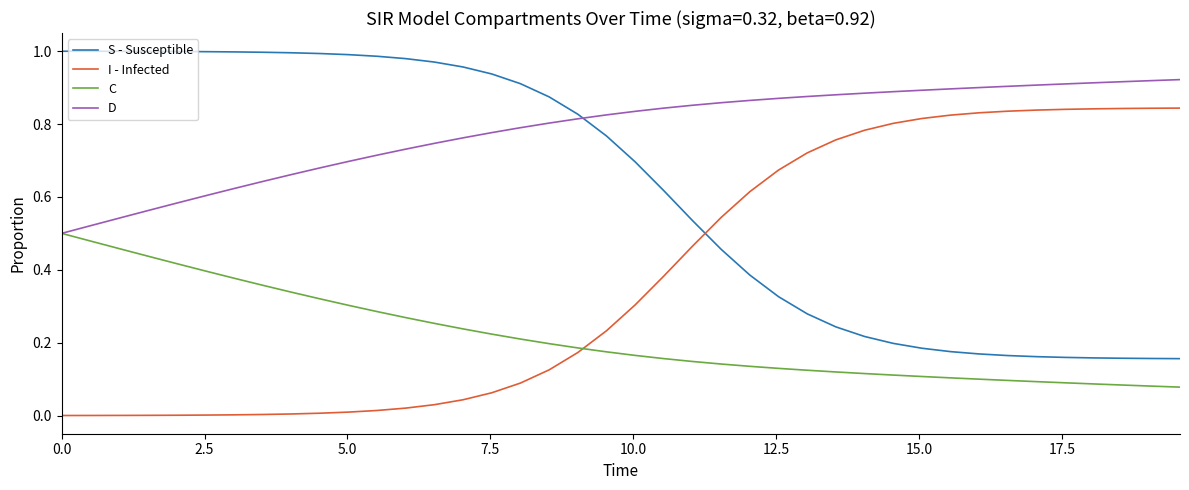

How many categories are shown in the chart?

40